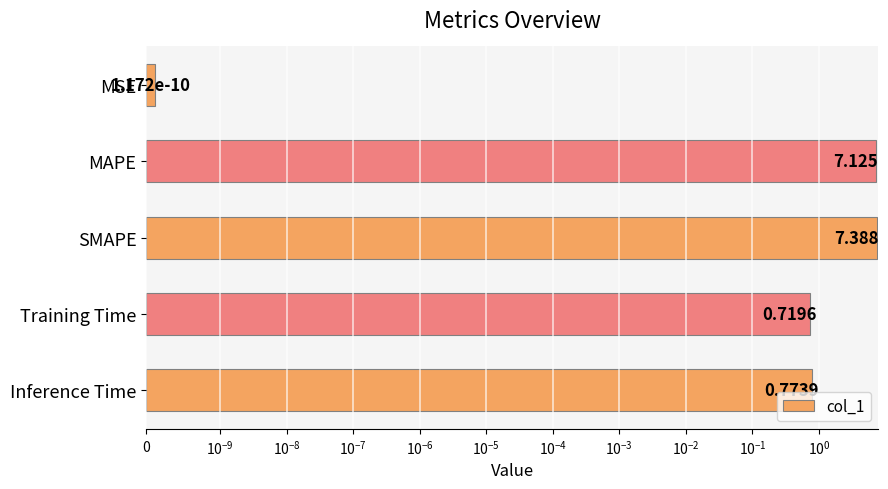

What is the difference between the maximum and minimum values?

7.4